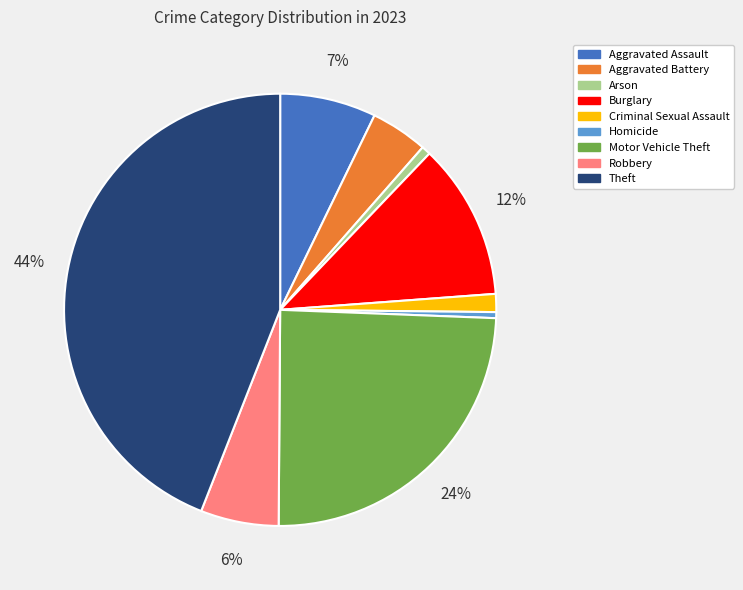

Is the sum of Homicide and Criminal Sexual Assault greater than half?

No